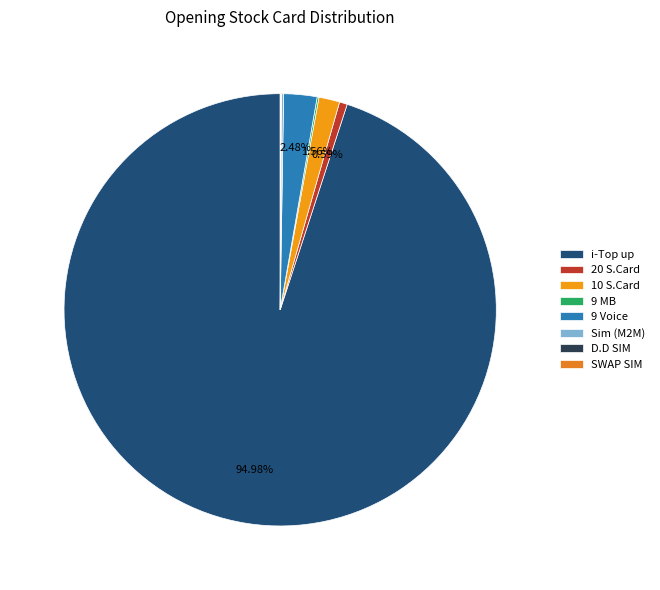

Rank the categories by value from lowest to highest.

D.D SIM, SWAP SIM, 9 MB, Sim (M2M), 20 S.Card, 10 S.Card, 9 Voice, i-Top up